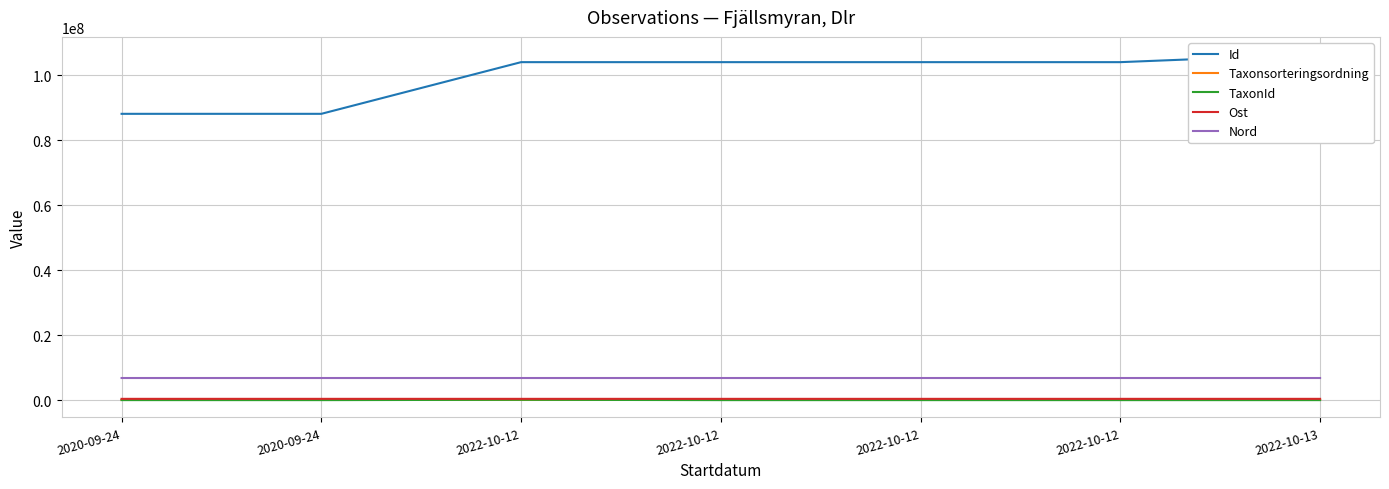

True or false: Taxonsorteringsordning and Ost intersect in this chart.

False